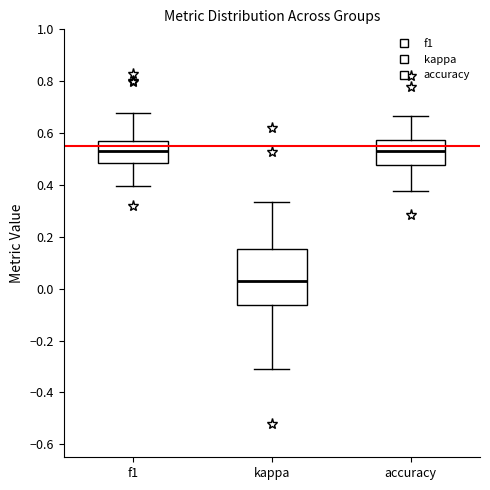

Which box's median line is the lowest?

kappa